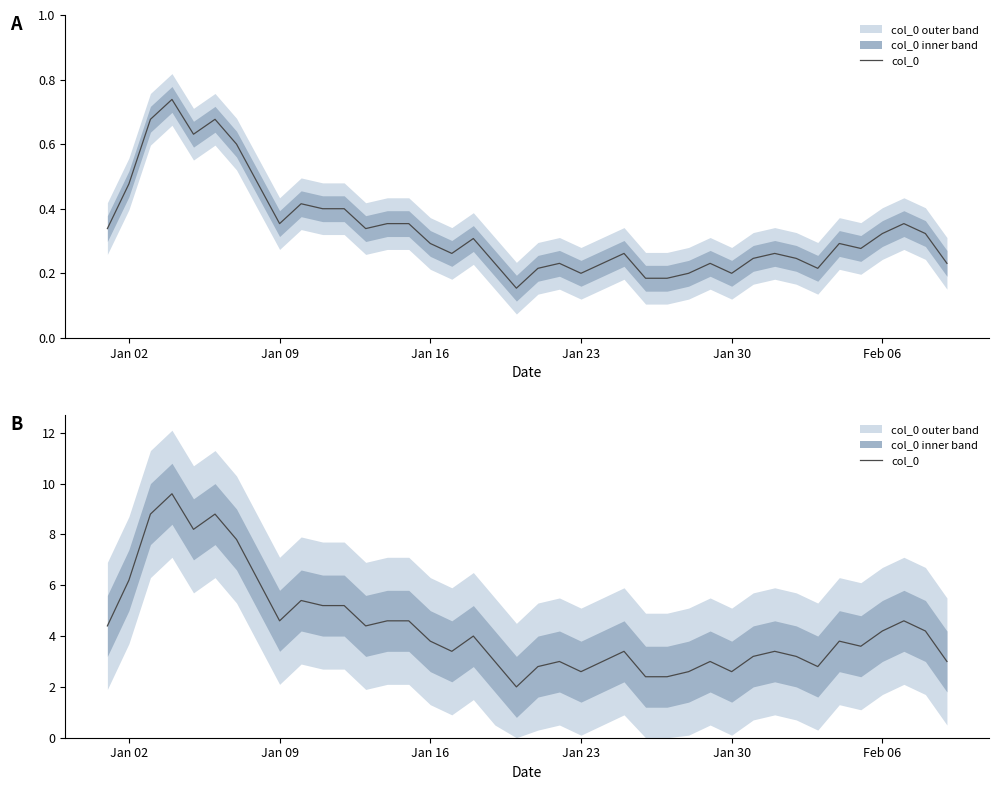

True or false: the data has more than 2 interior local peaks.

True